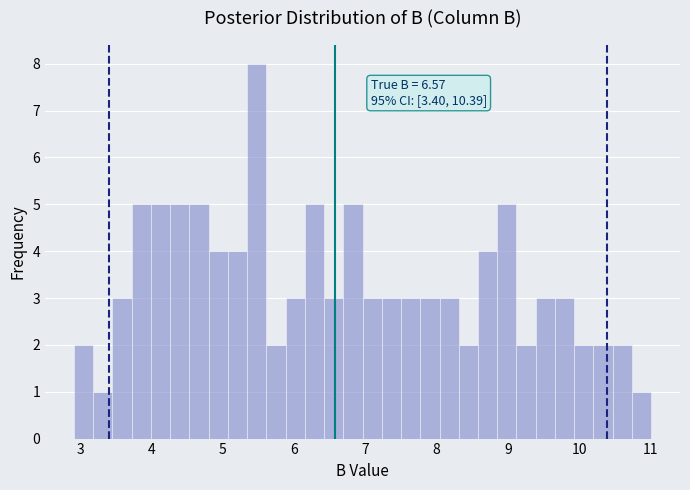

Read against the x-axis, roughly where is the centre of the tallest bar?

5.5